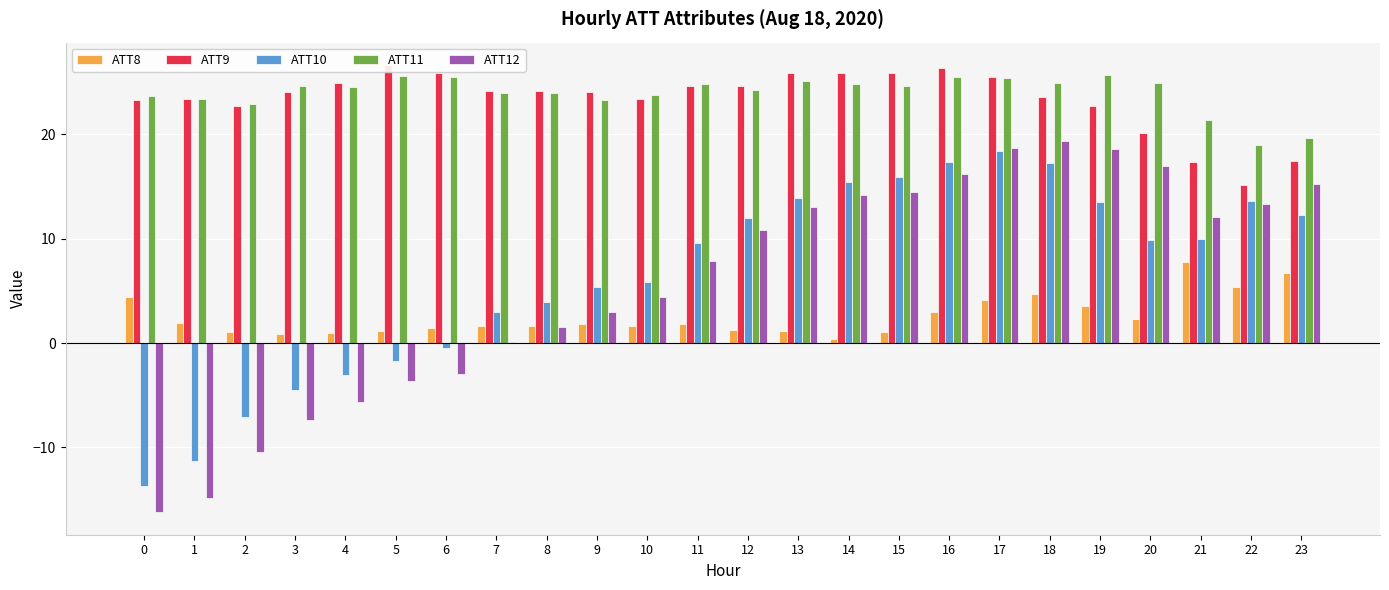

How many groups of bars are there?

24